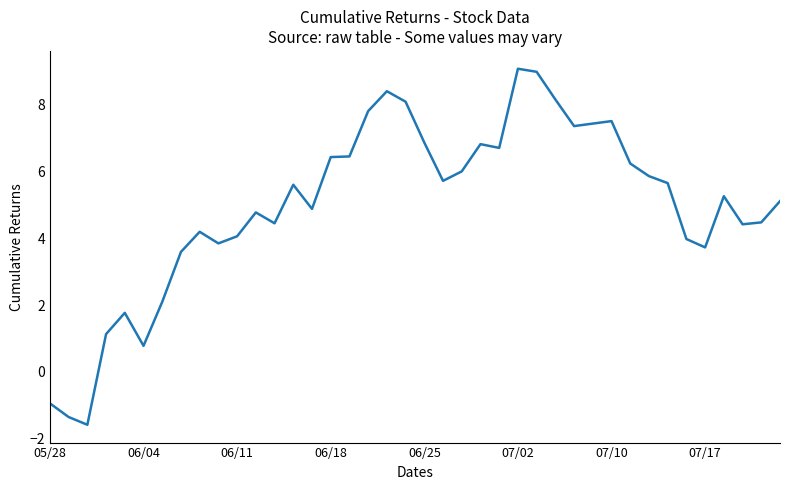

What is the difference between the maximum and minimum values?

10.7